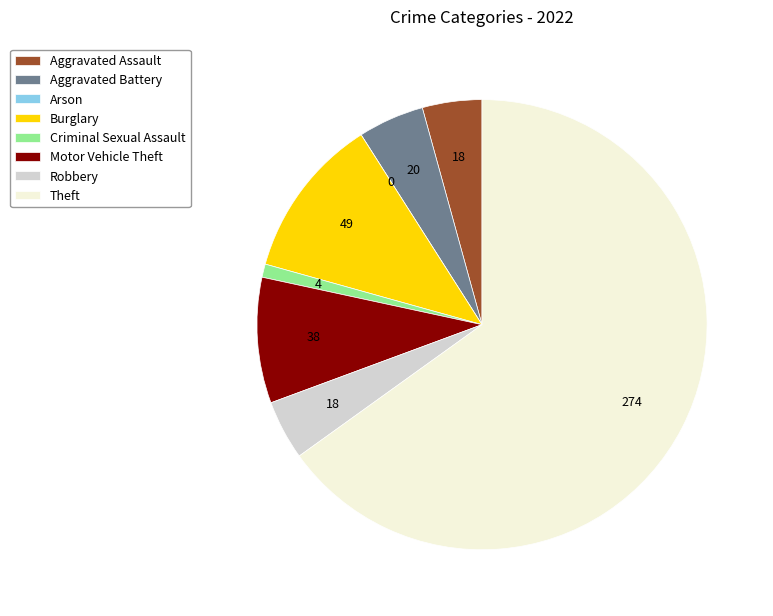

Between Theft and Motor Vehicle Theft, which is larger?

Theft